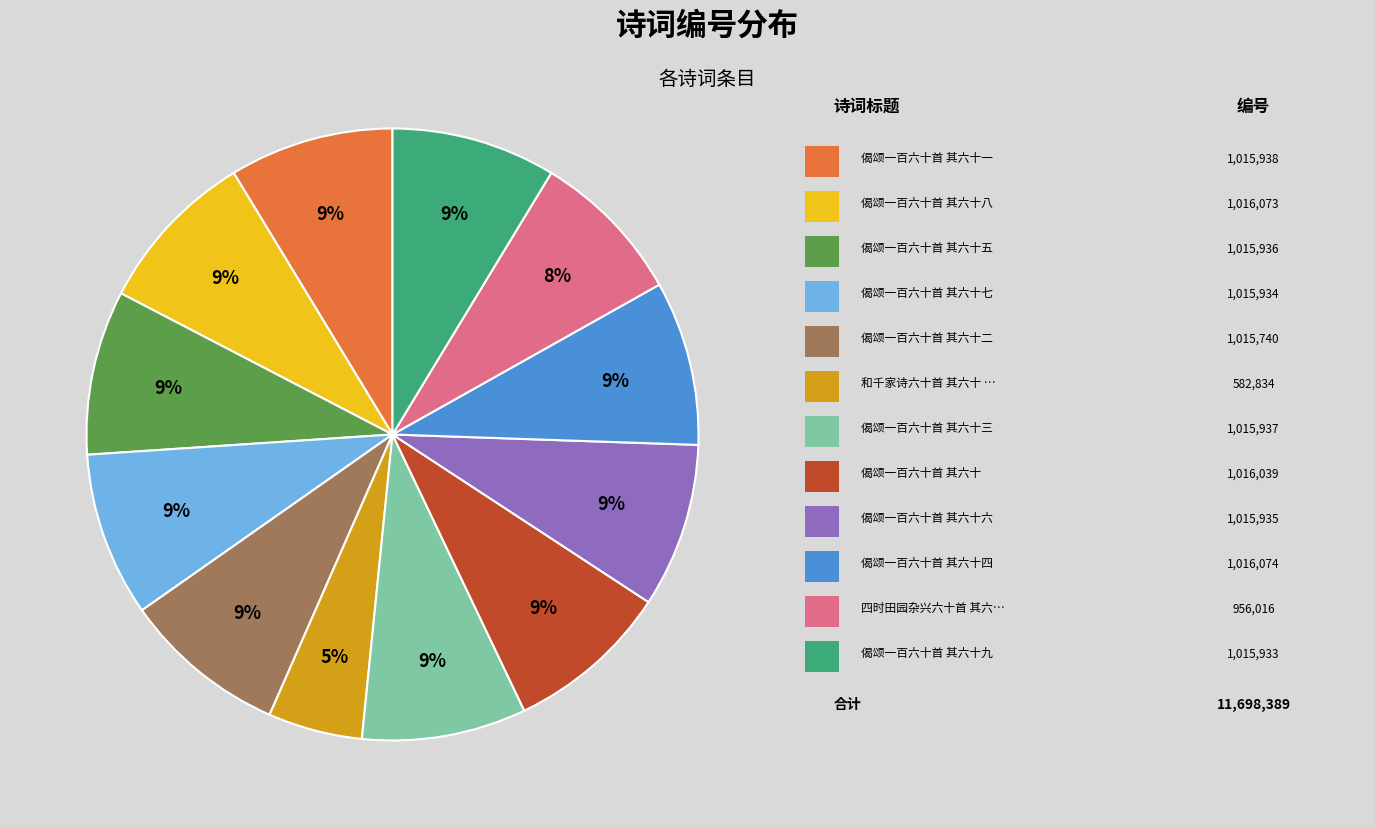

Does any single category account for the majority?

No